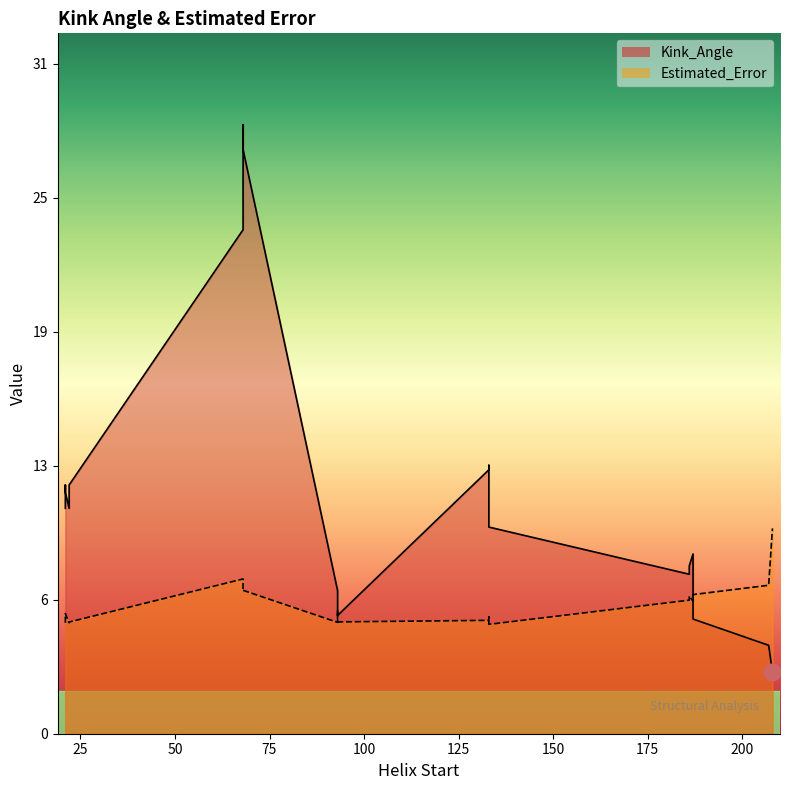

List the series in order of their overall mean, lowest first.

Estimated_Error, Kink_Angle